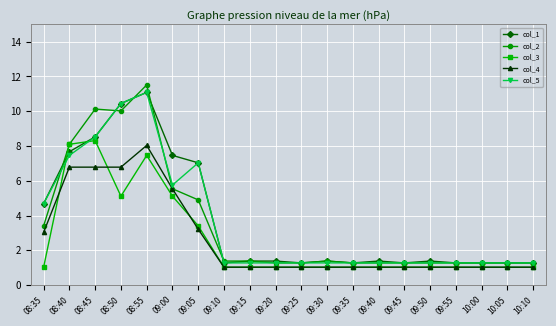

Which series has the widest spread of values?

col_2